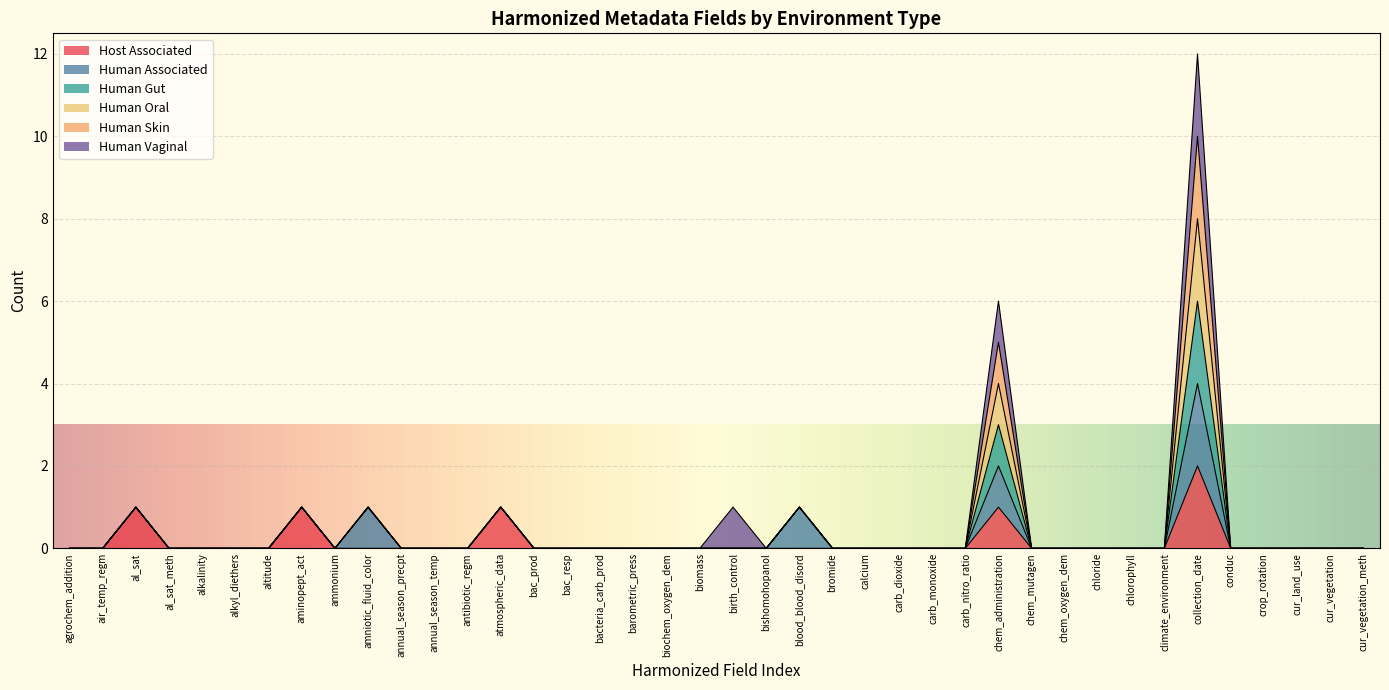

What position from the right is crop_rotation?

4